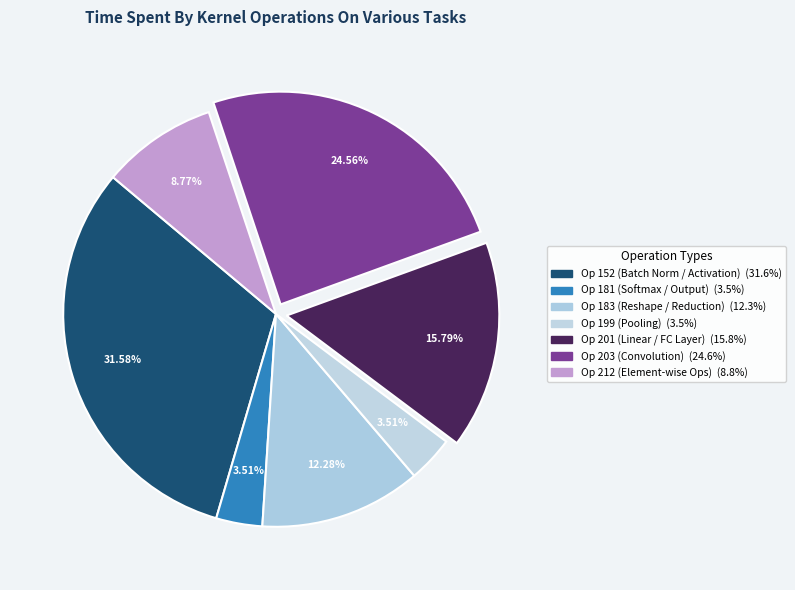

Rank the categories by value from lowest to highest.

181, 199, 212, 183, 201, 203, 152